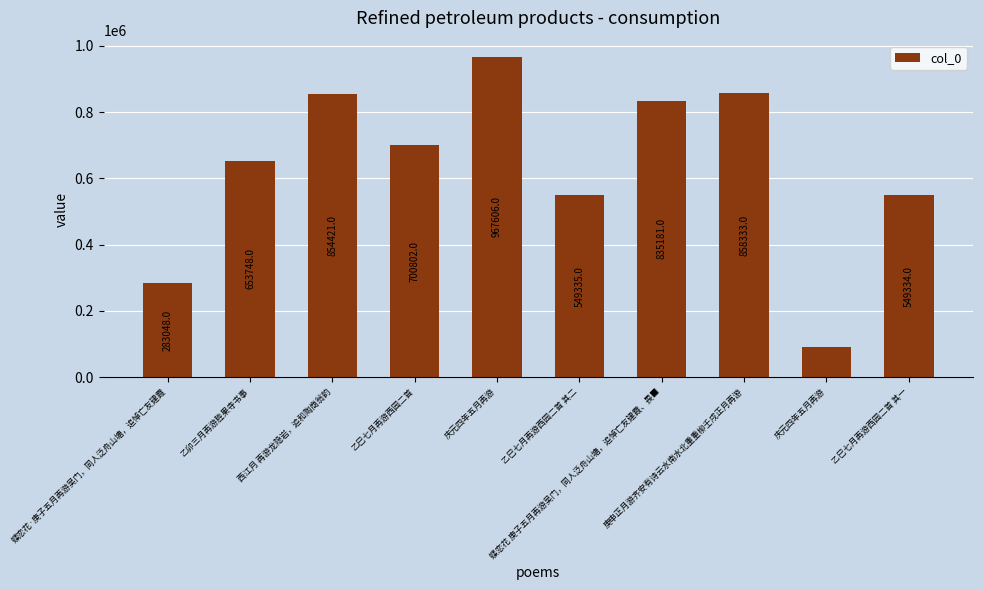

What is the approximate value at 乙巳七月再游西园二首 其一, to the nearest 10?

549330